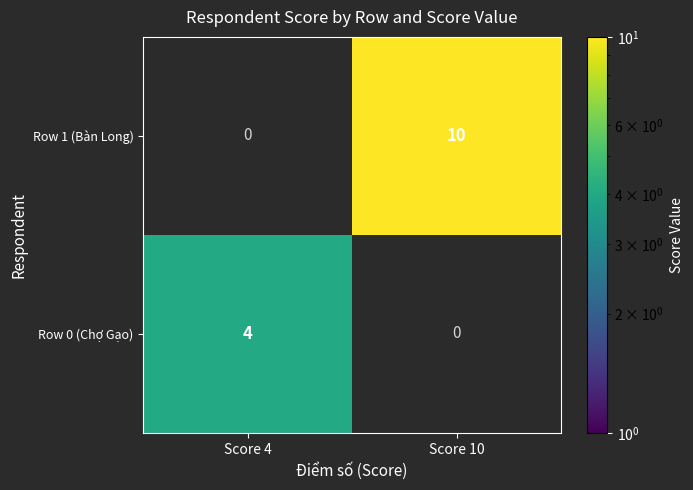

Is it true that Row 0 (Chợ Gạo) equals 6 at Score 4?

False